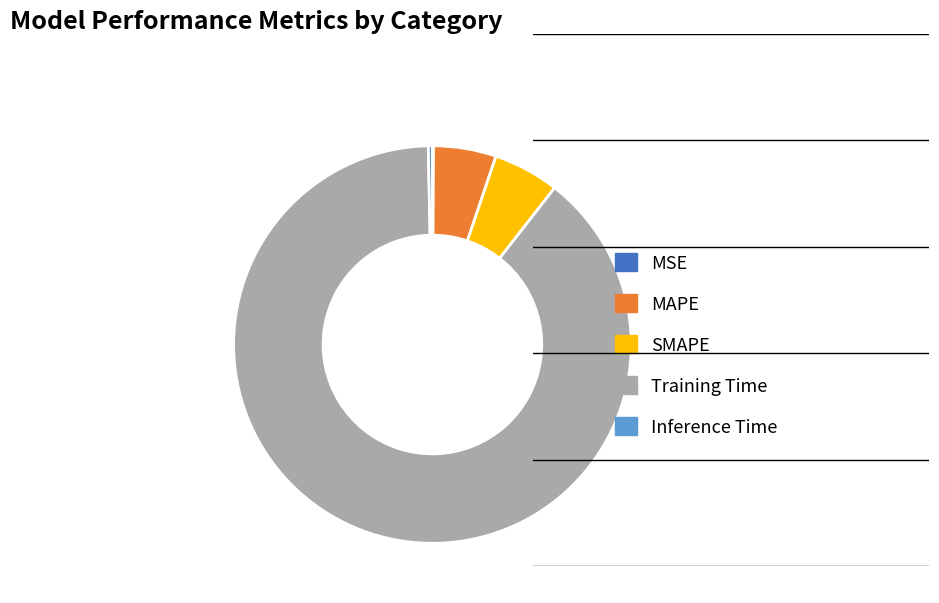

Is it true that Training Time is 99% of the pie?

False